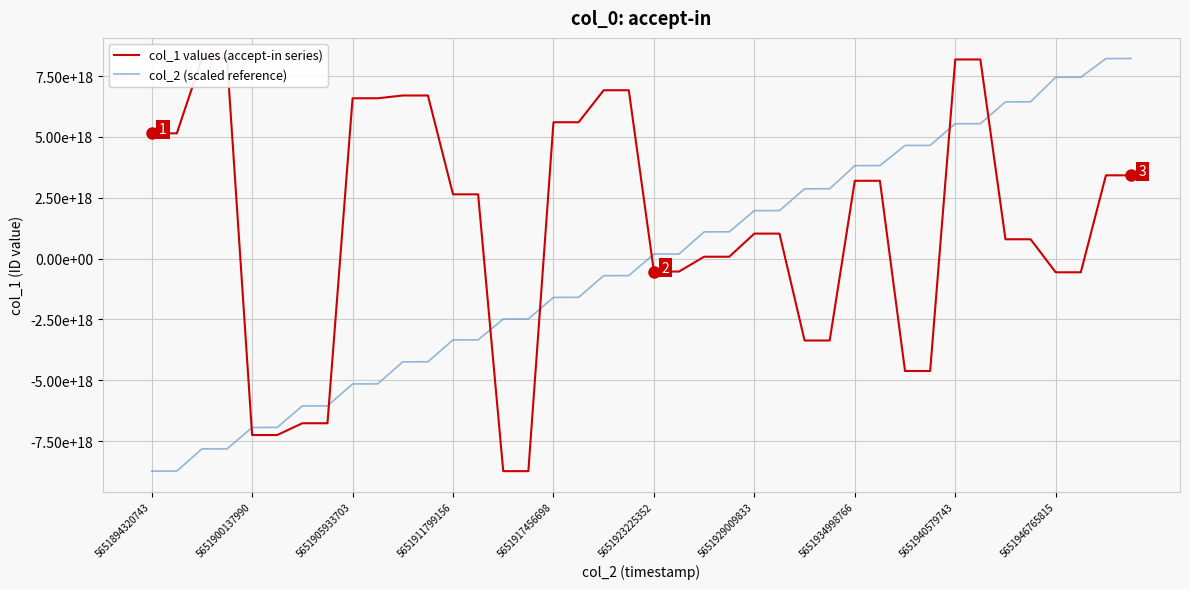

Is the value of col_2 (scaled reference) at 5651911799156 greater than the value of col_1 values (accept-in series) at 24?

No